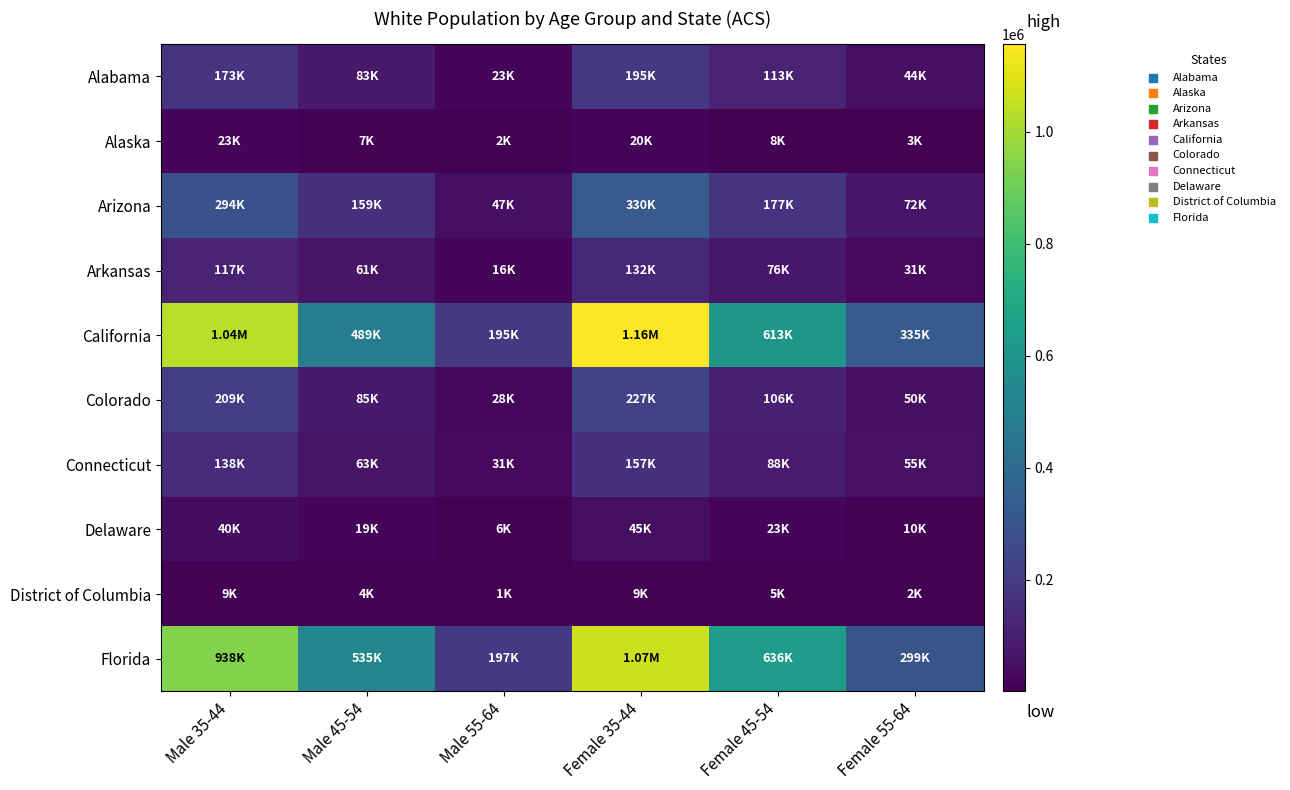

Reading right to left, transcribe all the data shown in this chart.

Alabama: Female 55-64=43640	Female 45-54=112587	Female 35-44=194603	Male 55-64=22850	Male 45-54=83005	Male 35-44=173264
Alaska: Female 55-64=2807	Female 45-54=7599	Female 35-44=19927	Male 55-64=1952	Male 45-54=7243	Male 35-44=22870
Arizona: Female 55-64=71608	Female 45-54=177212	Female 35-44=329860	Male 55-64=46611	Male 45-54=159303	Male 35-44=294461
Arkansas: Female 55-64=31446	Female 45-54=76225	Female 35-44=132093	Male 55-64=15969	Male 45-54=61176	Male 35-44=116657
California: Female 55-64=334626	Female 45-54=613069	Female 35-44=1156368	Male 55-64=195233	Male 45-54=489168	Male 35-44=1038950
Colorado: Female 55-64=49618	Female 45-54=105621	Female 35-44=226727	Male 55-64=28072	Male 45-54=85201	Male 35-44=209447
Connecticut: Female 55-64=54584	Female 45-54=88088	Female 35-44=156577	Male 55-64=31183	Male 45-54=62505	Male 35-44=137968
Delaware: Female 55-64=9966	Female 45-54=22812	Female 35-44=44748	Male 55-64=6061	Male 45-54=18501	Male 35-44=39591
District of Columbia: Female 55-64=1664	Female 45-54=5031	Female 35-44=9395	Male 55-64=1293	Male 45-54=4397	Male 35-44=8703
Florida: Female 55-64=299376	Female 45-54=635954	Female 35-44=1066782	Male 55-64=196785	Male 45-54=535392	Male 35-44=938240